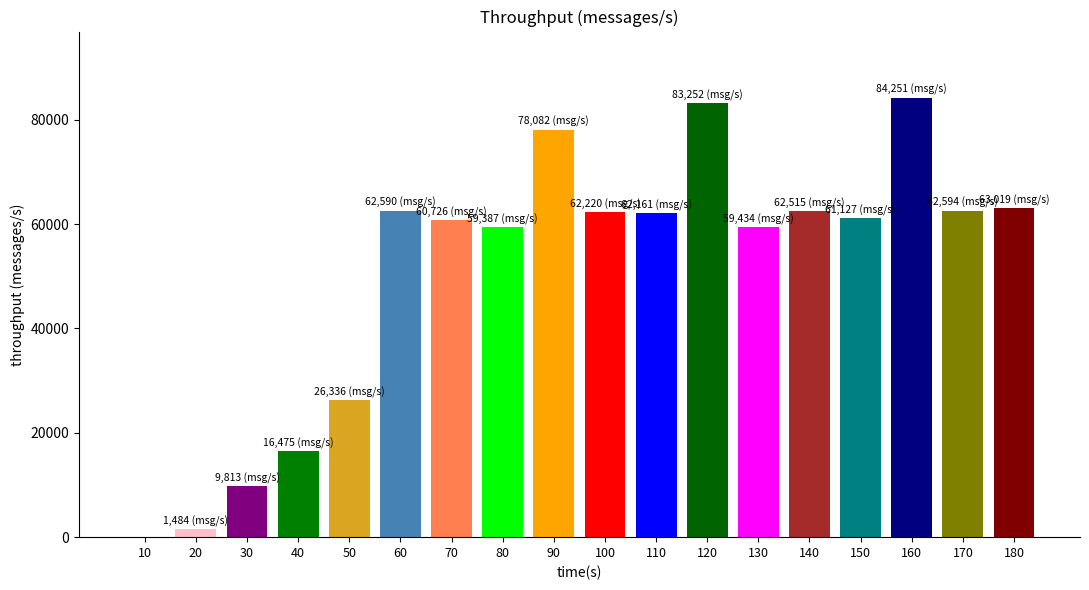

What is the maximum value shown in the chart?

84251